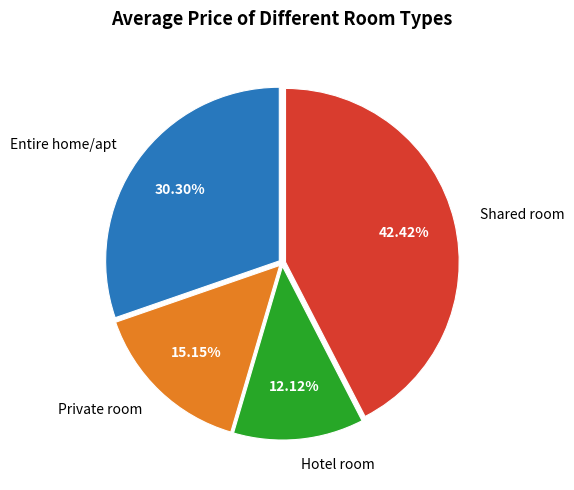

Count the number of slices in the pie.

4